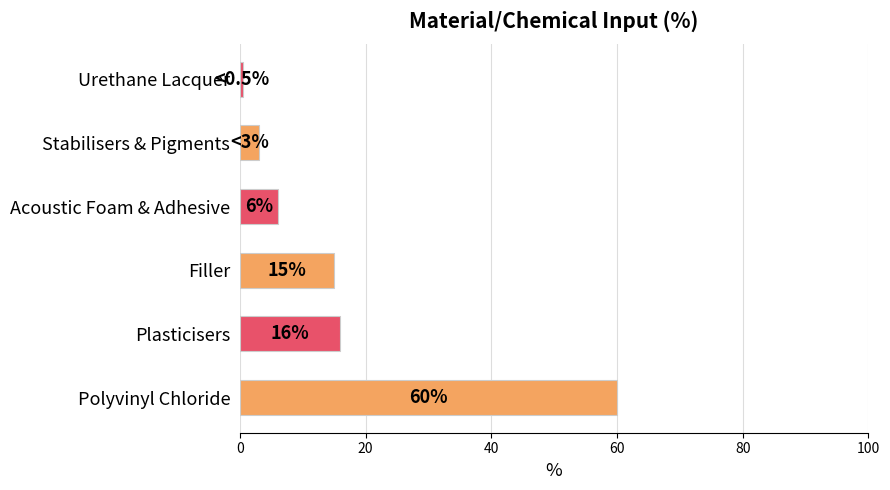

The value at Urethane Lacquer is 0.5. True or false?

True